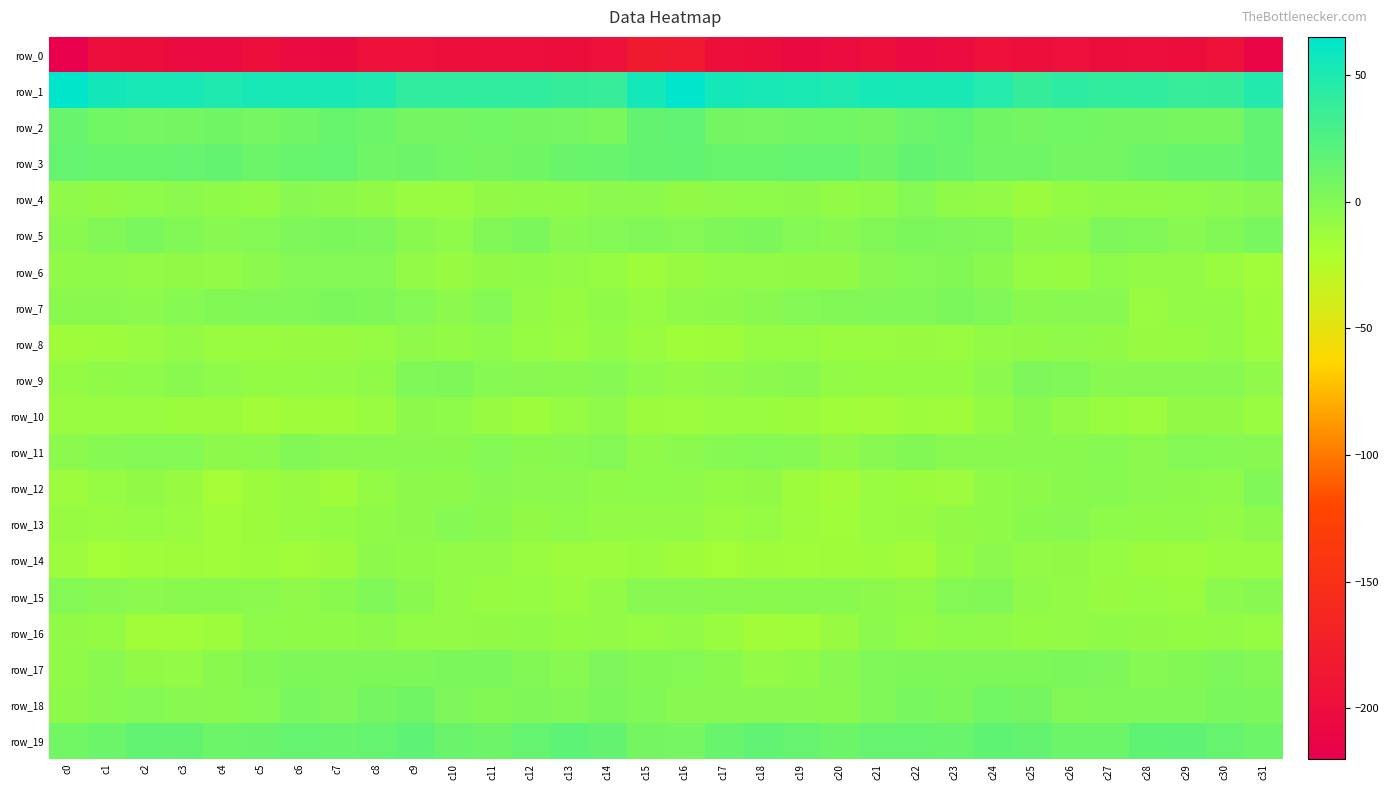

Between c13 and c22, which series saw the biggest shift?

row_1